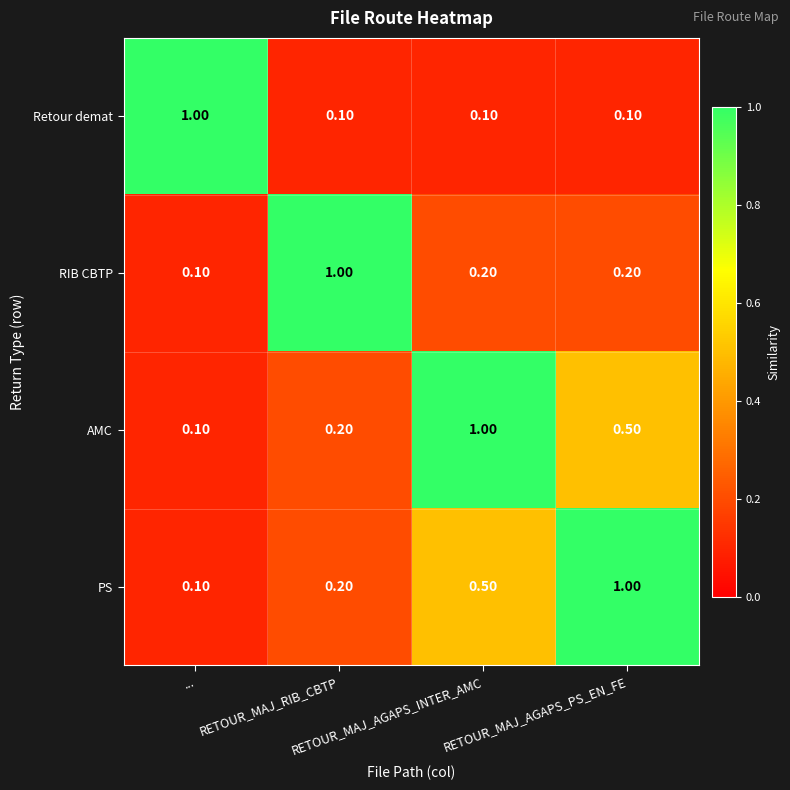

What is the average value of the RIB CBTP series?

0.4